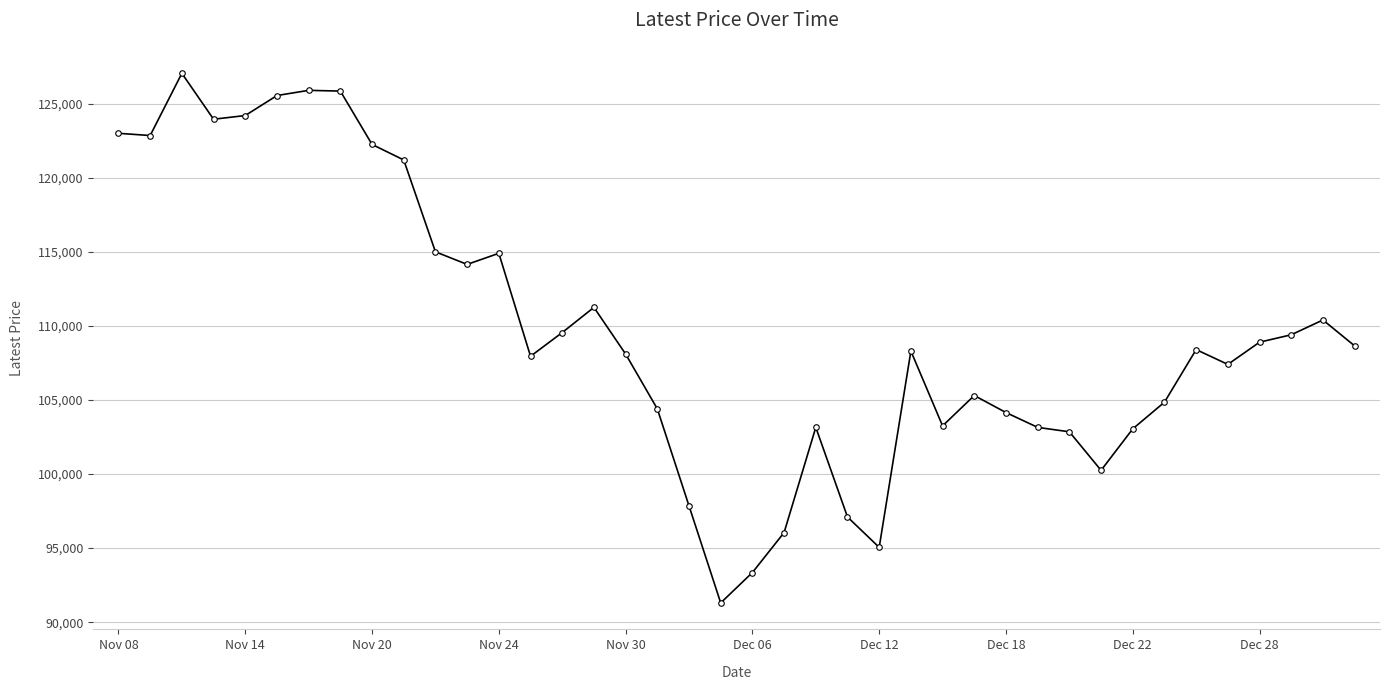

Does the chart display data point markers on the line(s)?

Yes